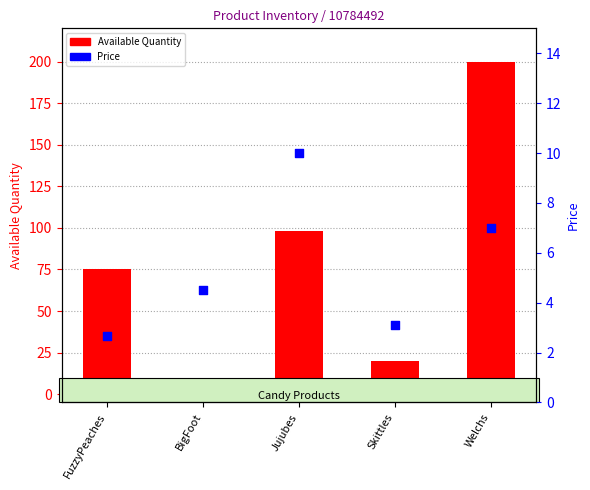

At how many categories does at least one series exceed 67?

3